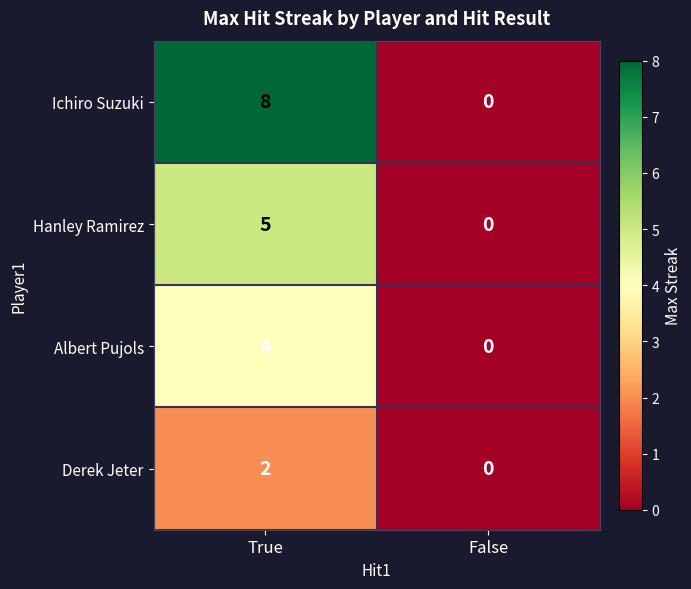

At which label is Hanley Ramirez closest to 2?

False